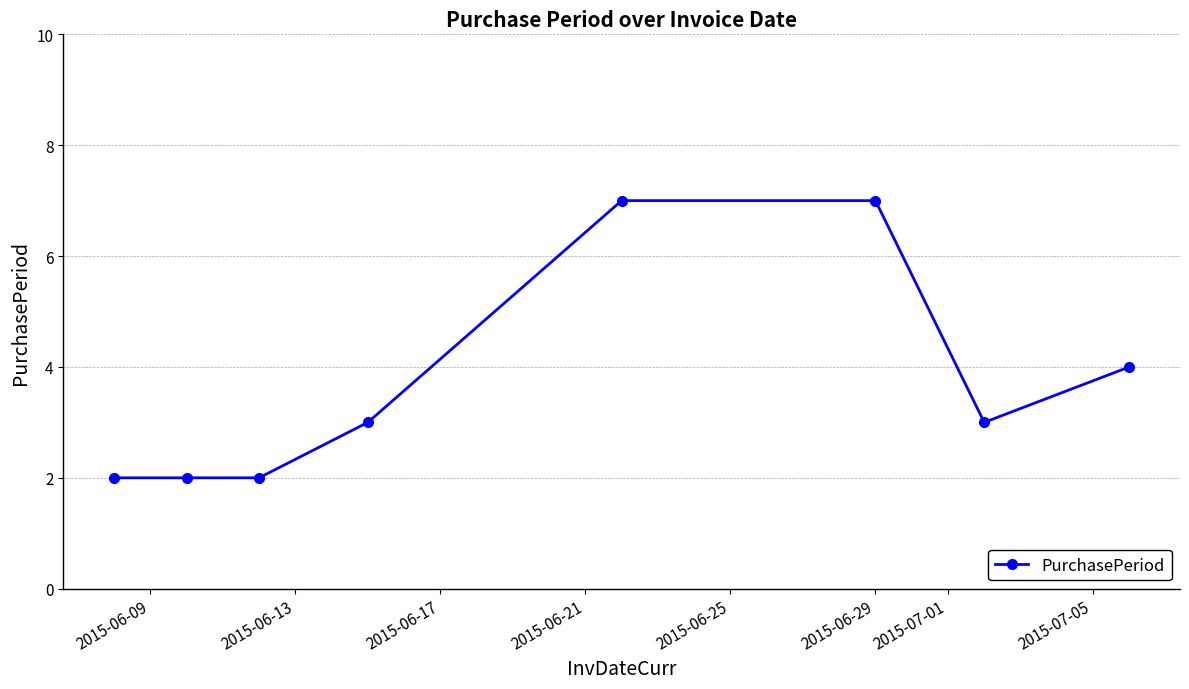

What is the difference between the maximum and minimum values?

5